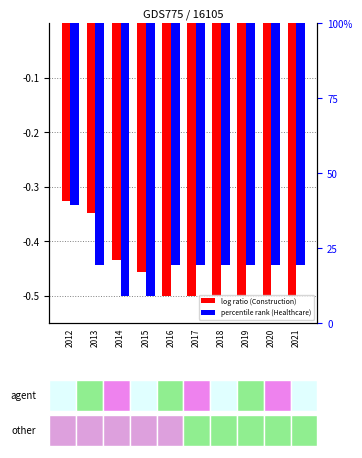

Count the number of categories in the chart.

10